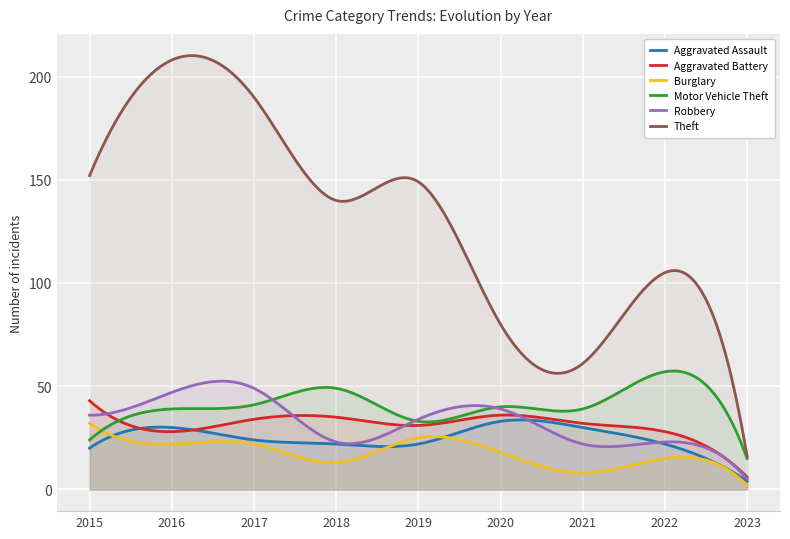

Where do Aggravated Assault and Burglary first cross each other?

2015 and 2016